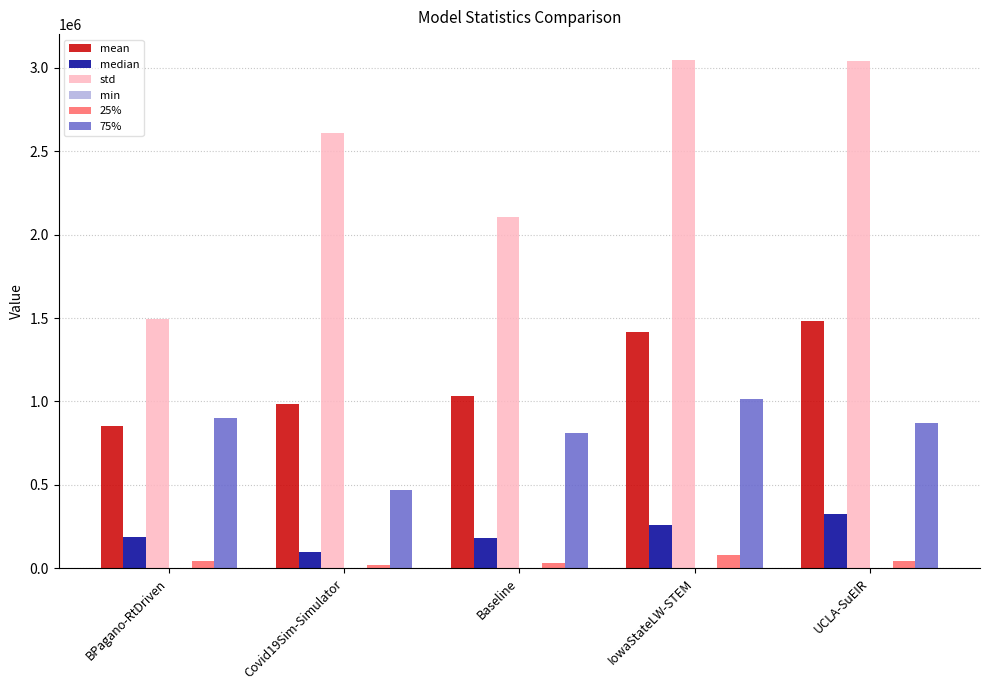

The std series shows 3050104.7 at IowaStateLW-STEM. True or false?

True